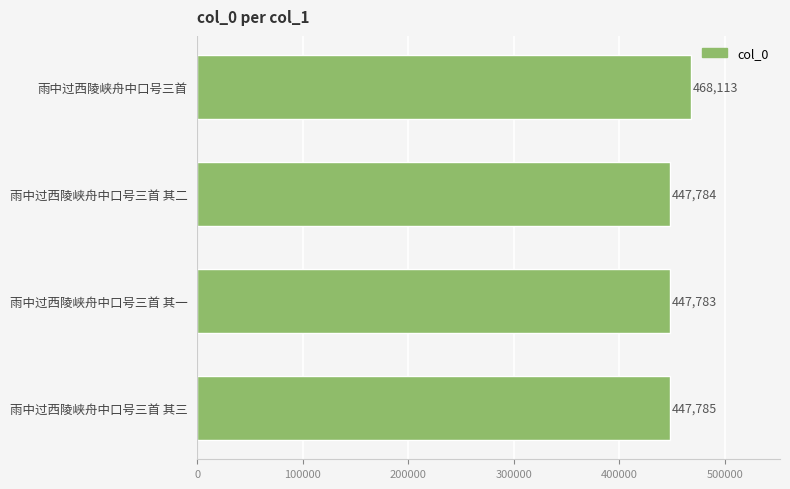

Between 雨中过西陵峡舟中口号三首 其三 and 雨中过西陵峡舟中口号三首 其一, which is larger?

雨中过西陵峡舟中口号三首 其三